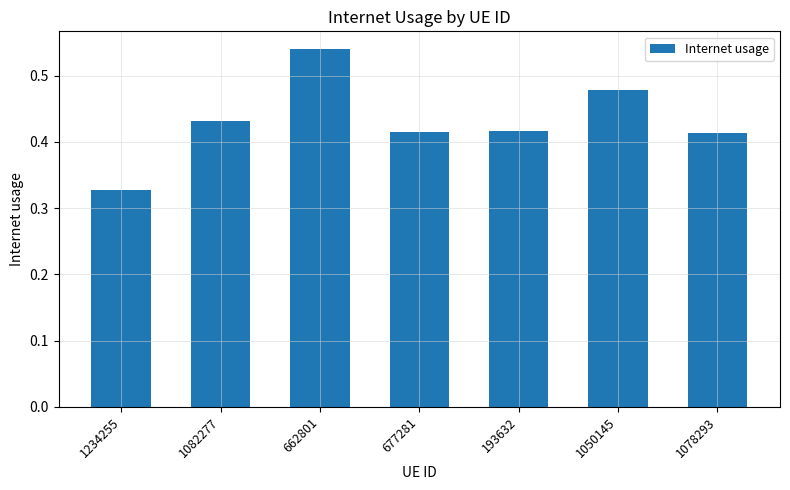

What is the sum of all values?

3.0